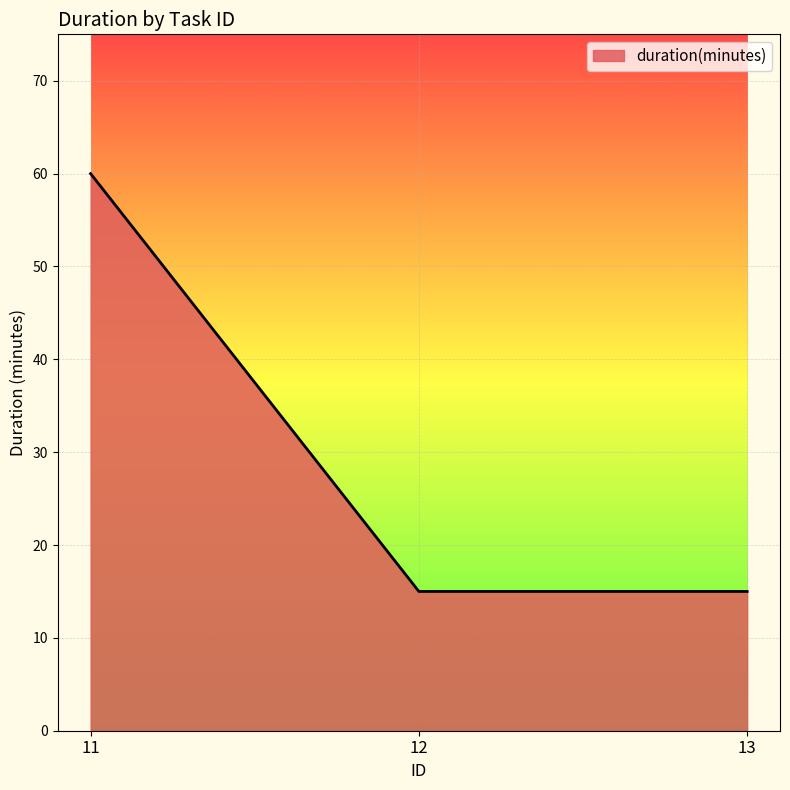

How many distinct data groups are displayed?

1